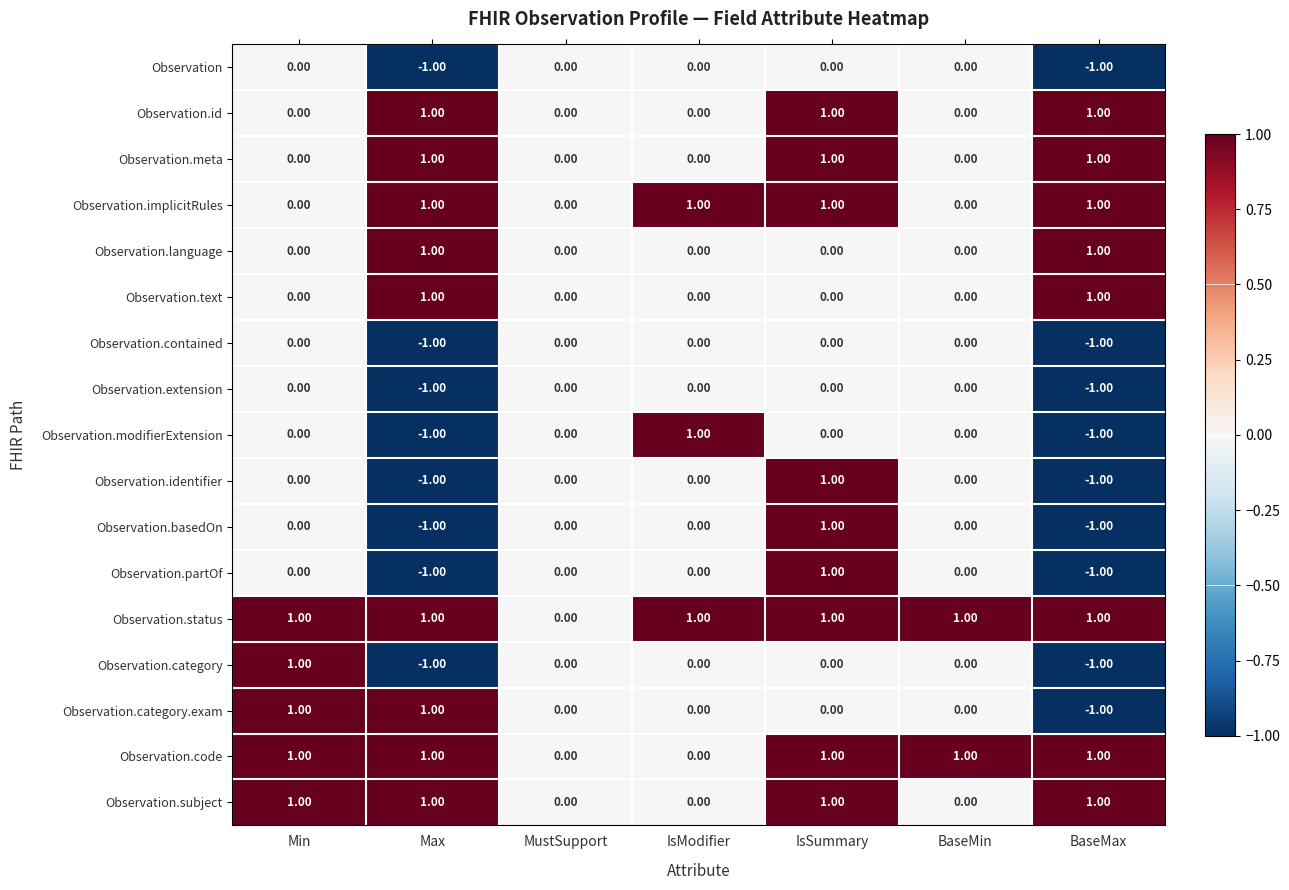

Which series has the largest total across all categories?

Observation.status